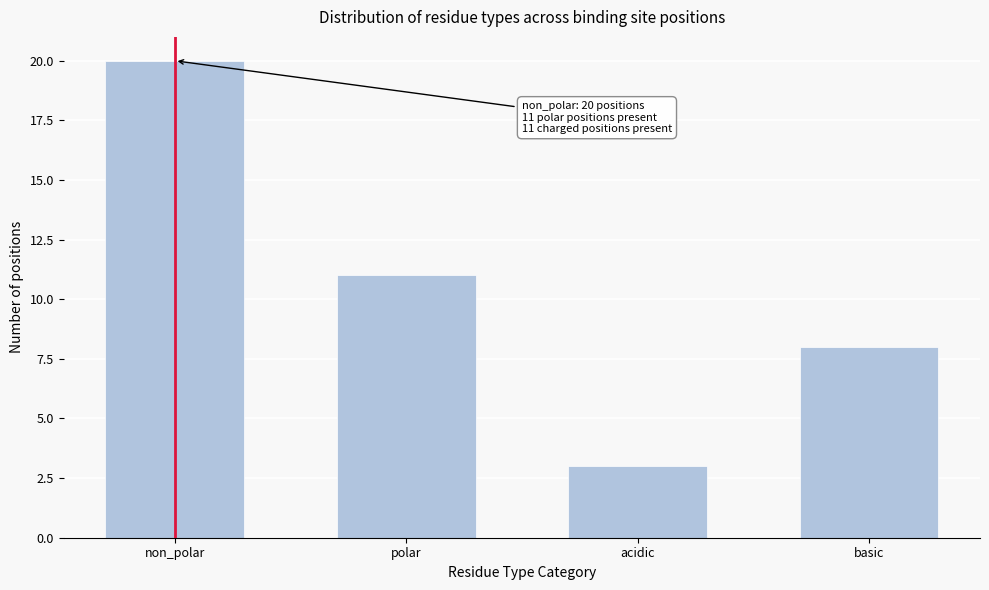

Reading left to right, transcribe all the data shown in this chart.

20	11	3	8